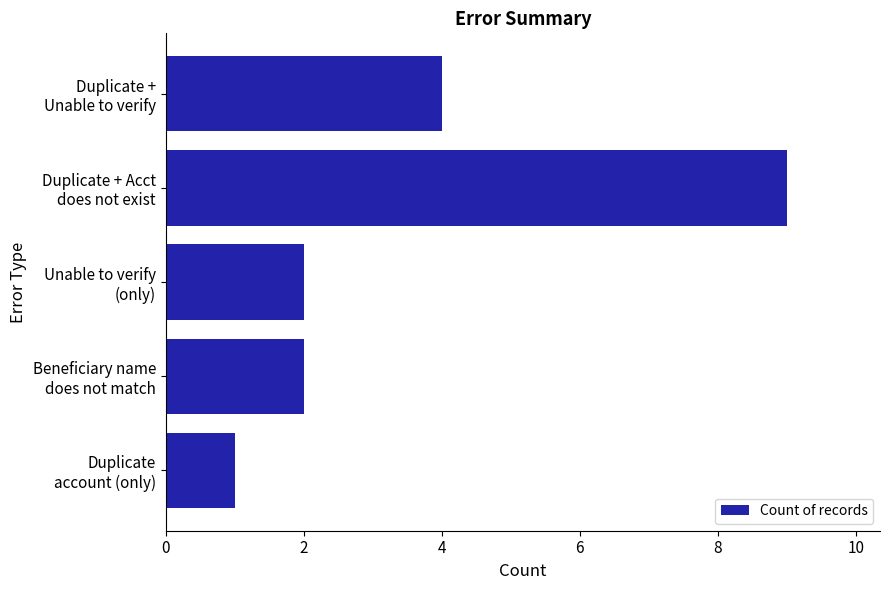

How many bars are there in total?

5